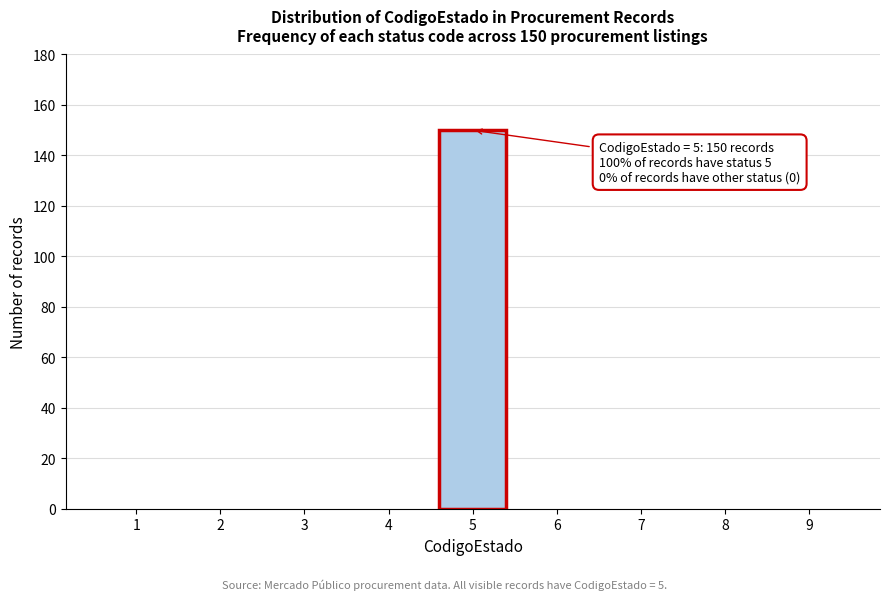

Reading right to left, list all the values displayed in this chart.

9=0	8=0	7=0	6=0	5=150	4=0	3=0	2=0	1=0